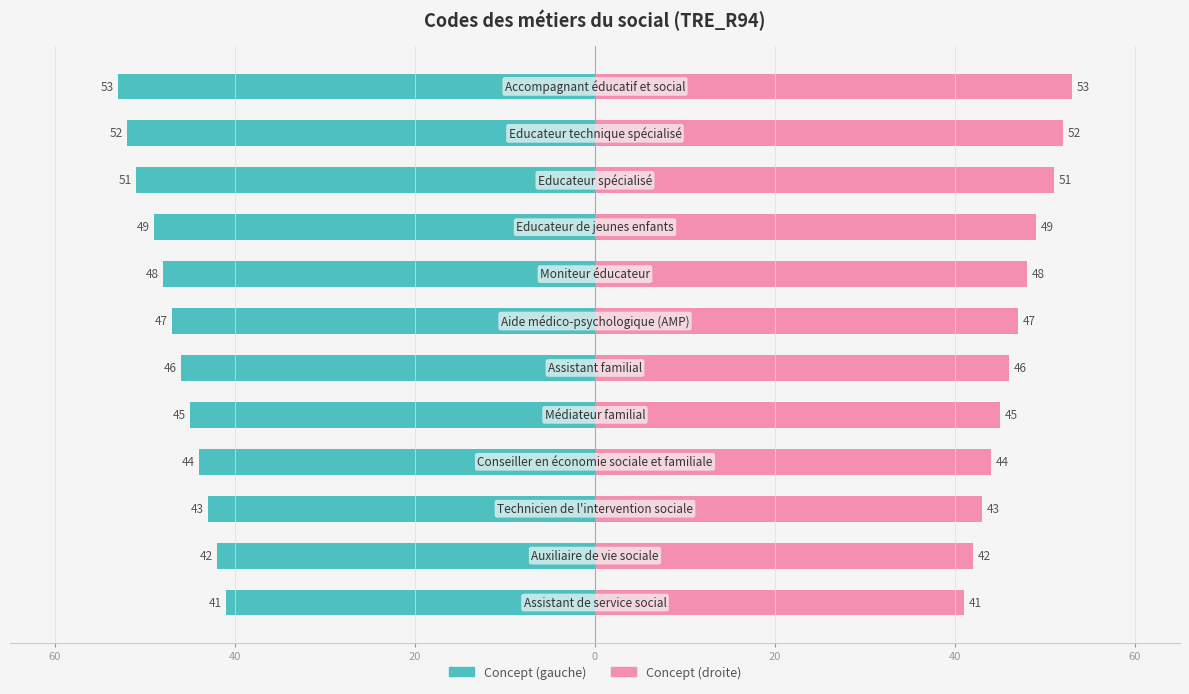

Which series has the largest total across all categories?

Concept (code droit)